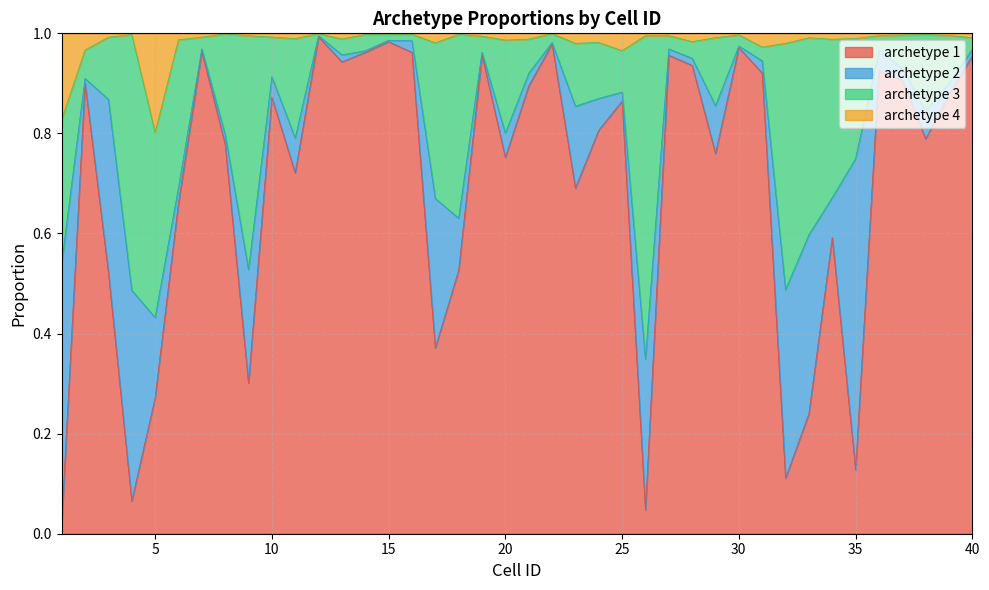

What is the maximum value shown in the chart?

1.0